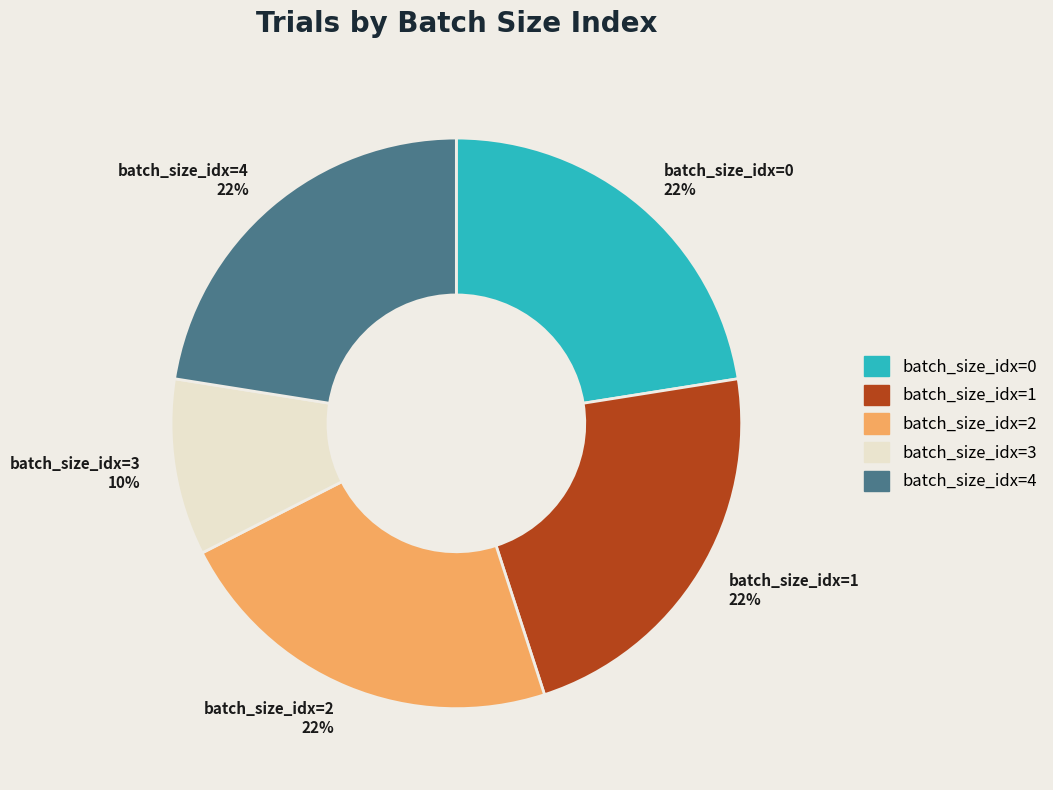

Combined, do batch_size_idx=2 and batch_size_idx=3 account for over 50%?

No